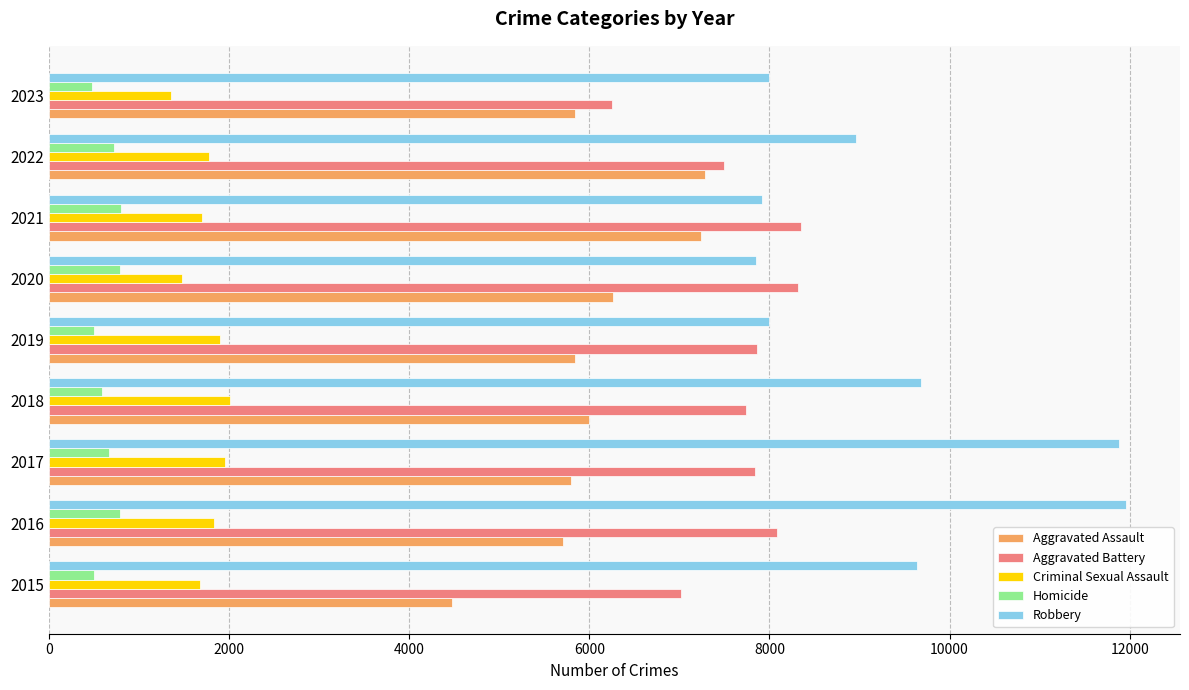

Which series has the largest total across all categories?

Robbery